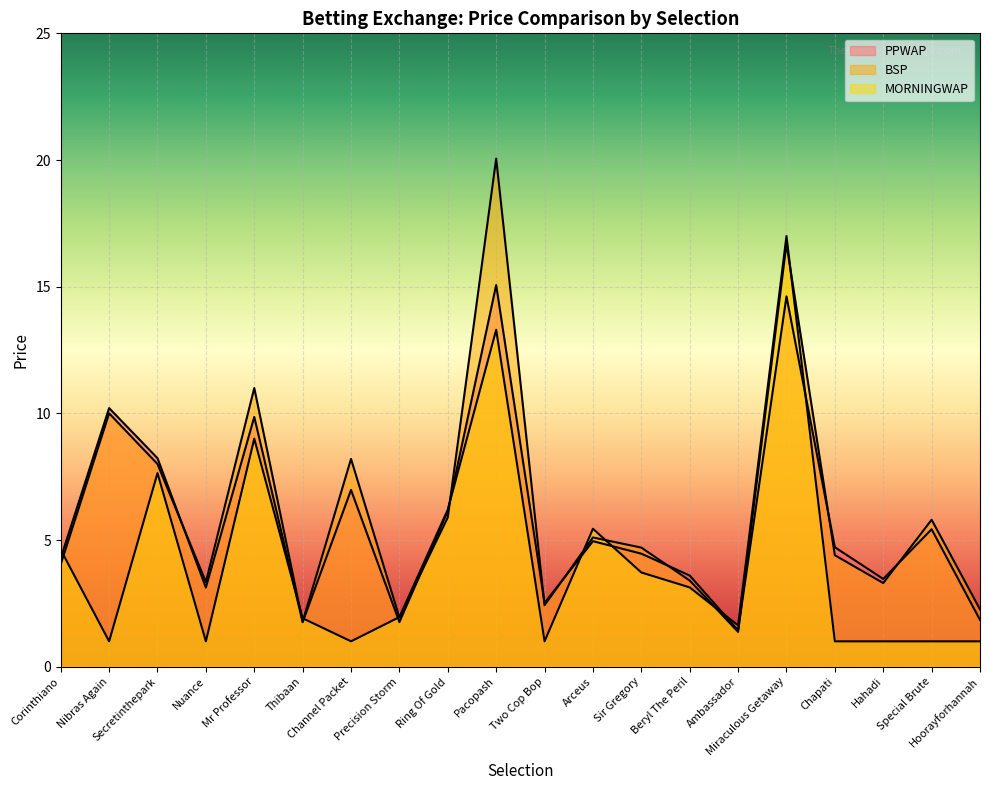

How many times do MORNINGWAP and BSP cross each other?

9